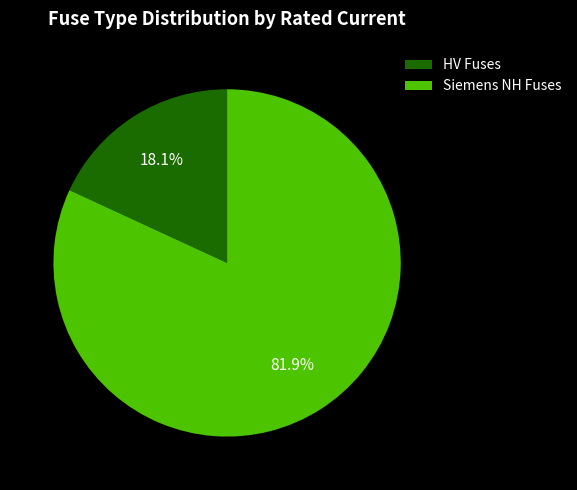

Which category has the smallest portion of the pie?

HV Fuses